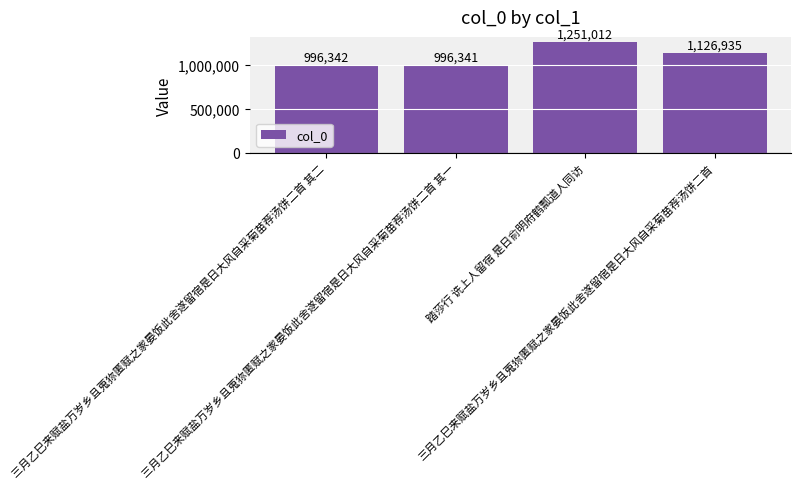

Which has a higher value, 三月乙巳来赋盐万岁乡且蒐狝匿赋之家晏饭此舍遂留宿是日大风自采菊苗荐汤饼二首 其一 or 三月乙巳来赋盐万岁乡且蒐狝匿赋之家晏饭此舍遂留宿是日大风自采菊苗荐汤饼二首 其二?

三月乙巳来赋盐万岁乡且蒐狝匿赋之家晏饭此舍遂留宿是日大风自采菊苗荐汤饼二首 其二